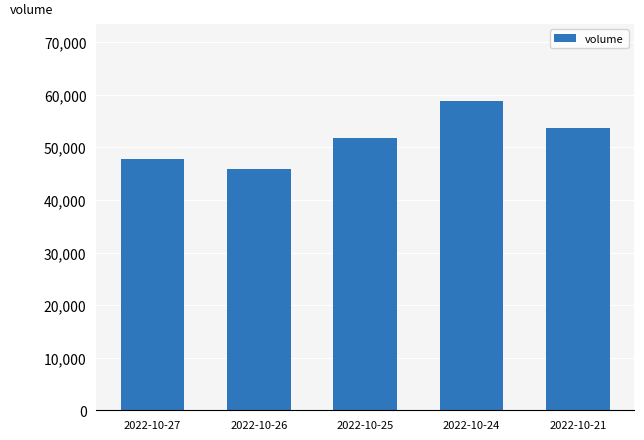

Reading left to right, list all the values displayed in this chart.

2022-10-27=47873	2022-10-26=45851	2022-10-25=51876	2022-10-24=58781	2022-10-21=53761